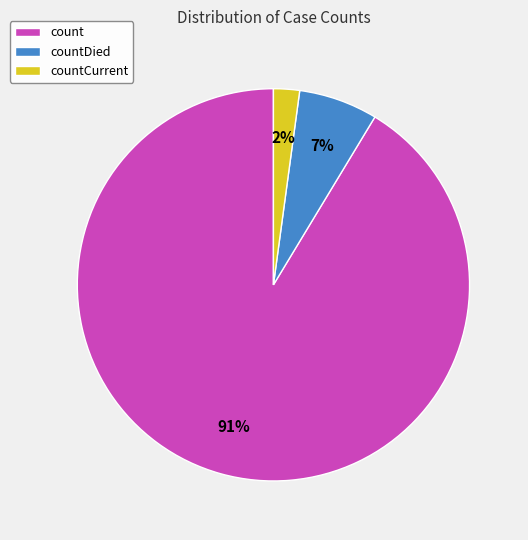

Count the number of slices in the pie.

3